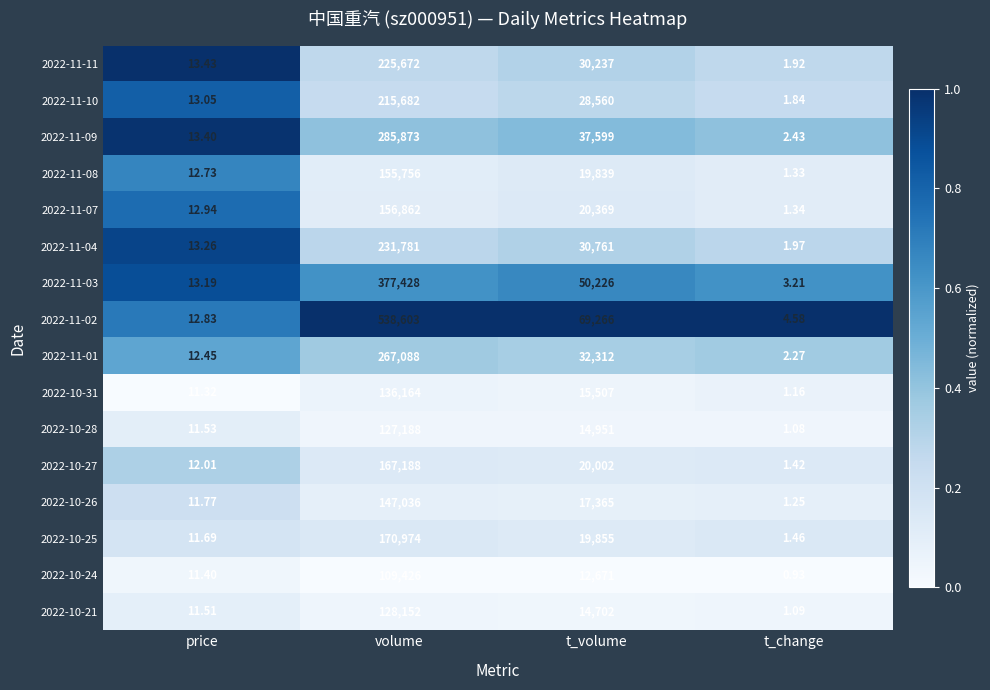

Which category has the lowest value across all series?

t_change